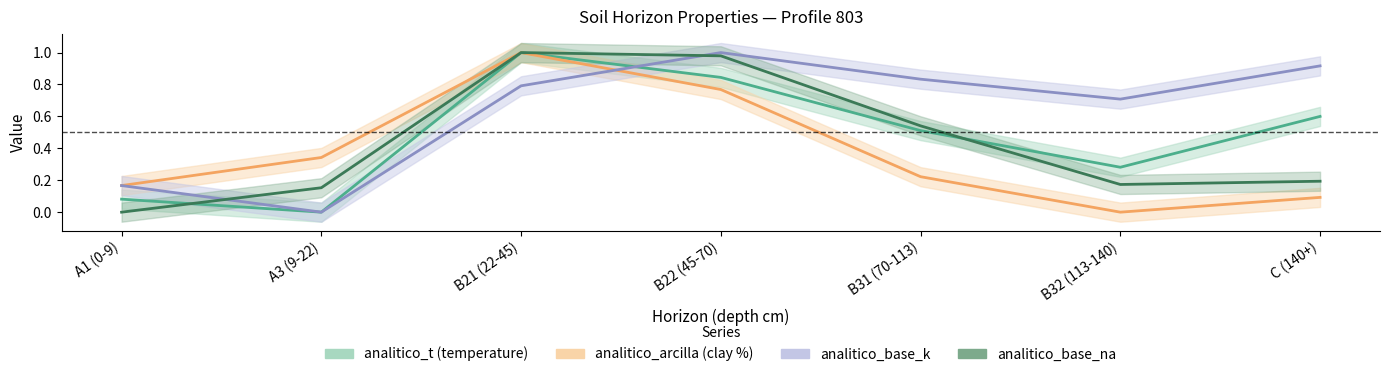

Which has a higher value, A3 (9-22) or B21 (22-45)?

B21 (22-45)